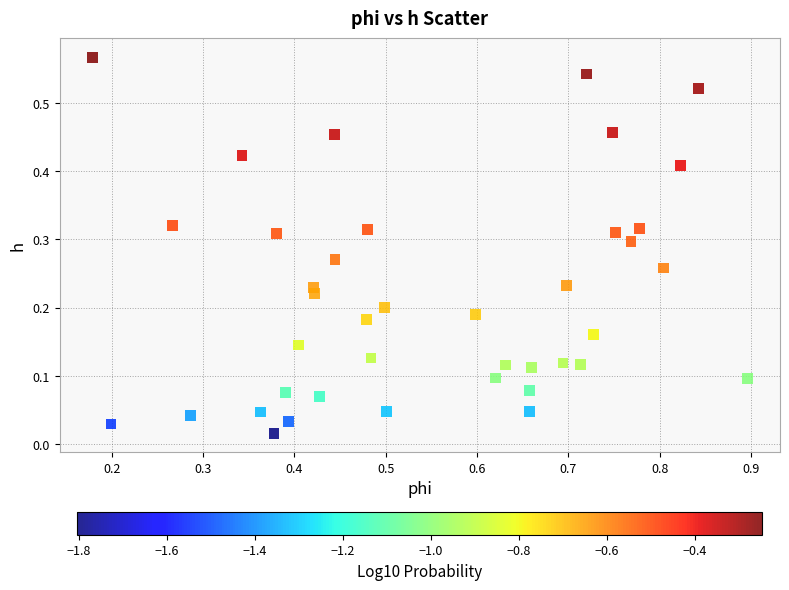

What is the range of X values (max minus min)?

0.7